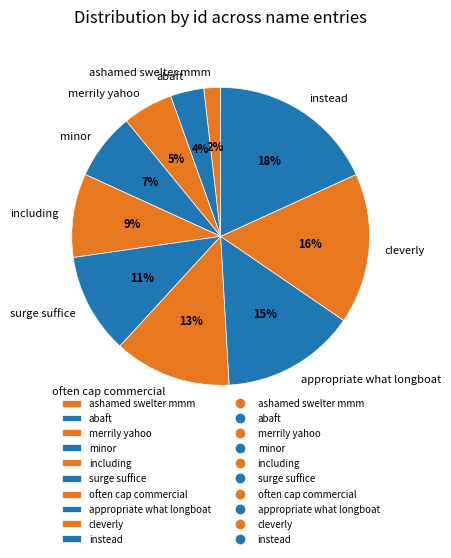

To the nearest percent, what portion does including represent?

9%